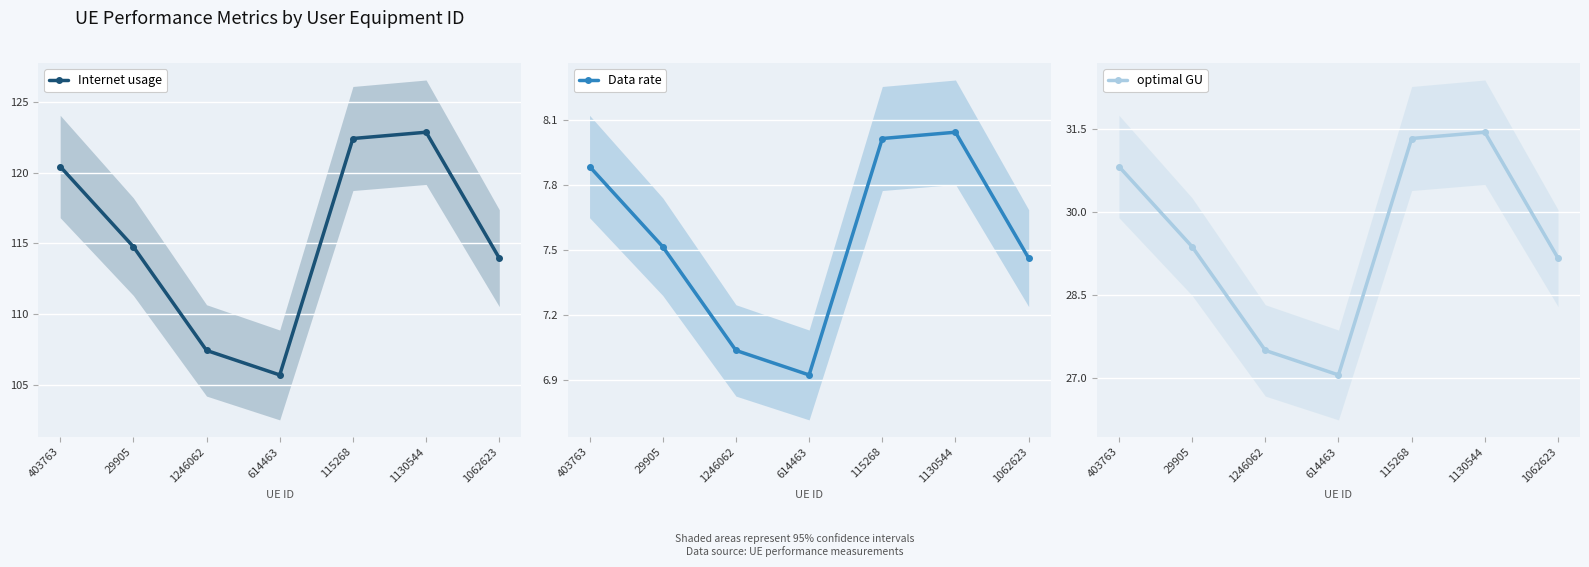

At 115268, list the series in order from smallest to largest.

Data rate, optimal GU, Internet usage